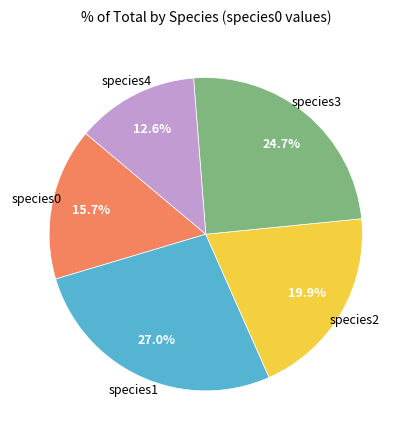

True or false: species2 accounts for 5% of the total.

False